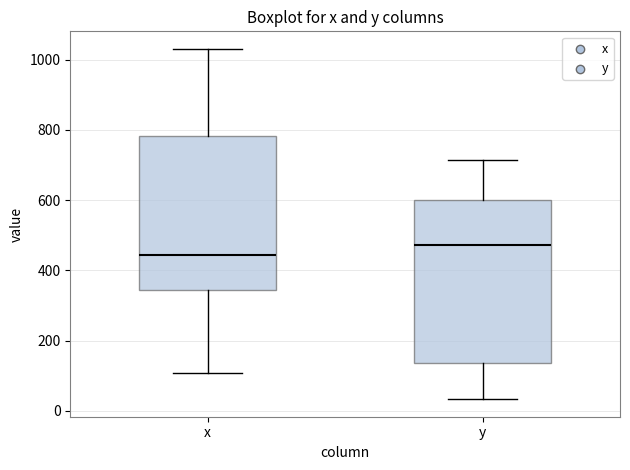

Which box is the tallest, from its lower edge to its upper edge?

y